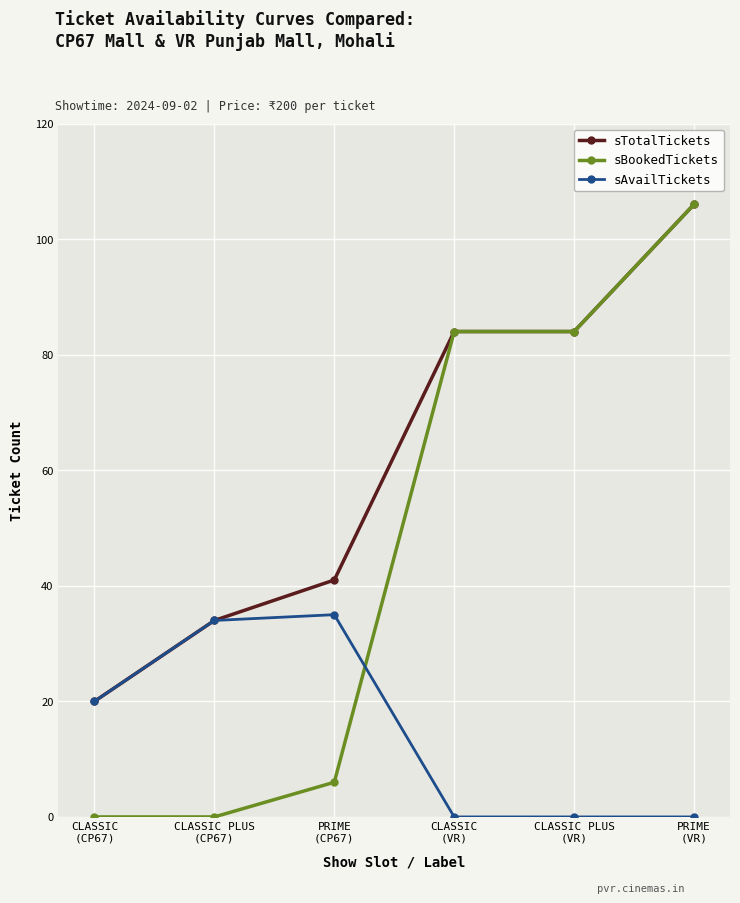

Reading left to right, transcribe all the data shown in this chart.

sTotalTickets: 20	34	41	84	84	106
sBookedTickets: 0	0	6	84	84	106
sAvailTickets: 20	34	35	0	0	0